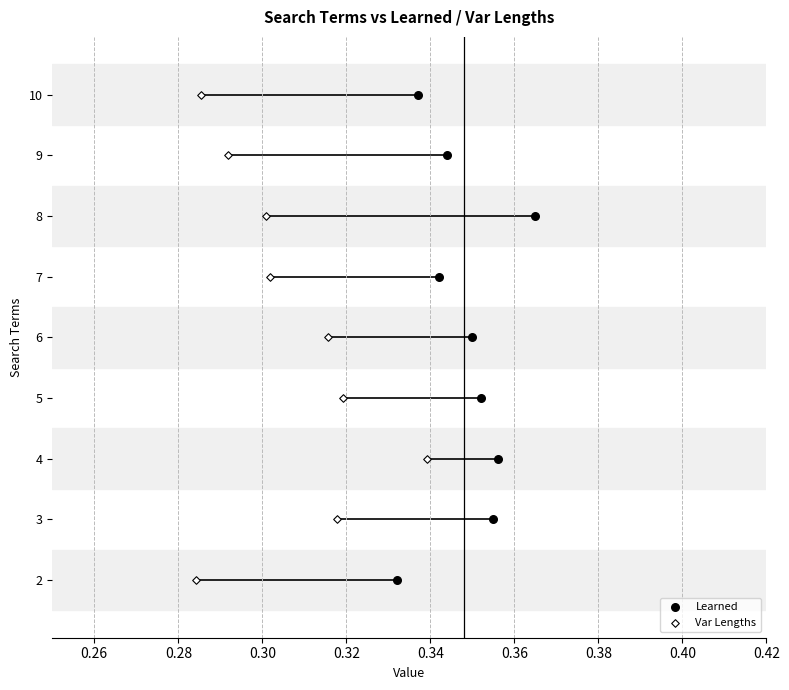

What are all the series names shown in the legend?

Learned, Var Lengths